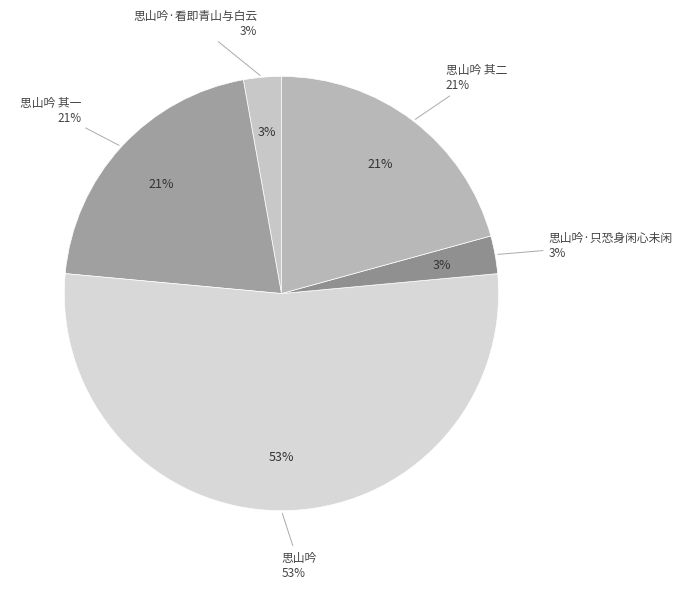

What is the smallest slice in the pie chart?

思山吟·只恐身闲心未闲